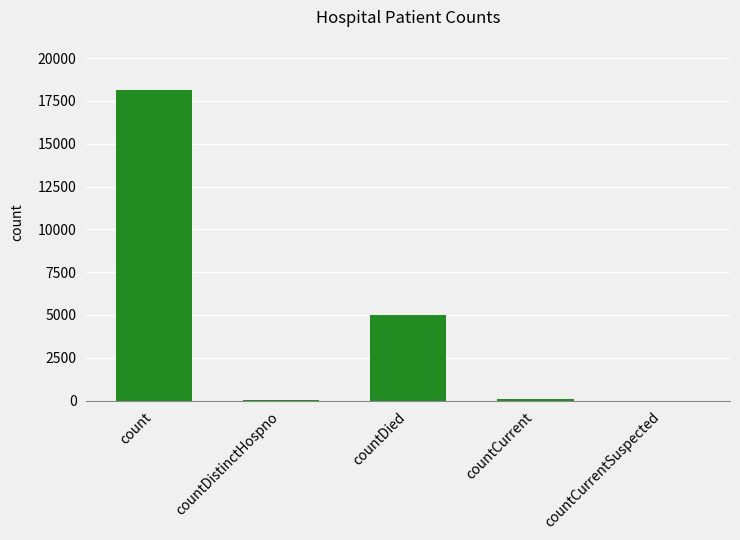

Which has a higher value, countDistinctHospno or count?

count